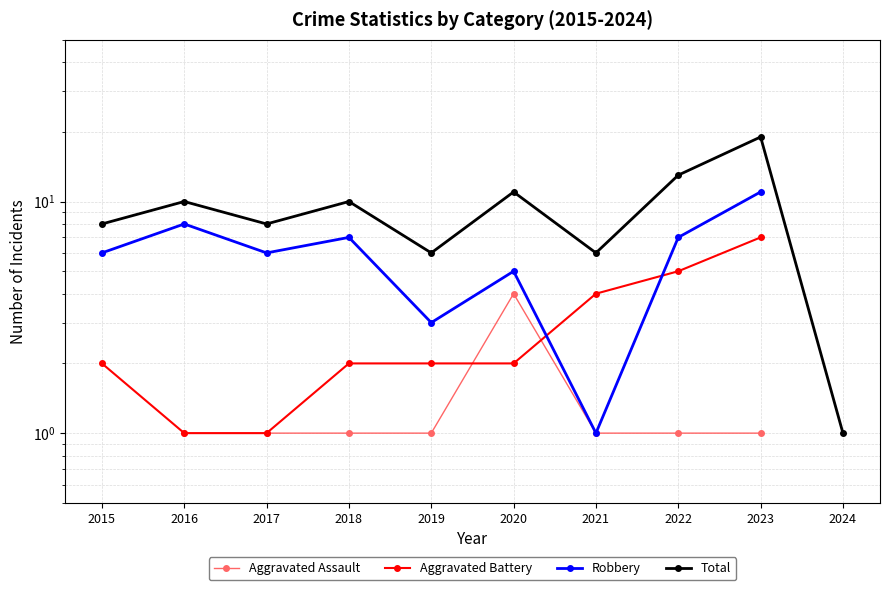

Rank the series by their average value, from lowest to highest.

Aggravated Assault, Aggravated Battery, Robbery, Total